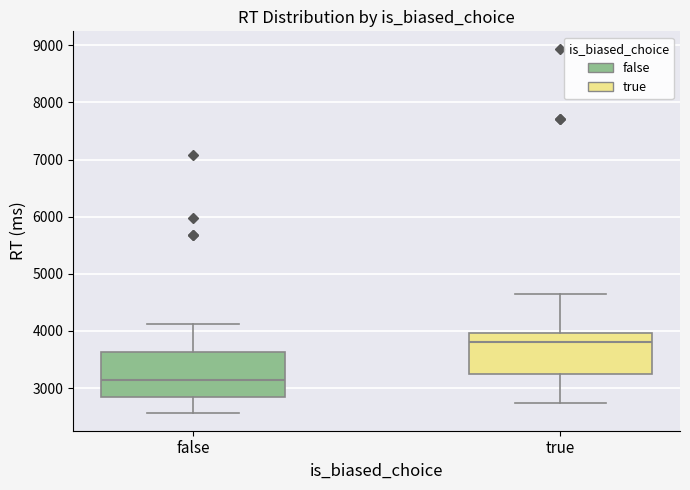

Reading left to right, read every box against the y-axis: the position of its median line, the range the box covers, and the ends of its whiskers. The values are not printed on the chart, so give them approximately, as read against the axis.

false: median 3100, box 2800 to 3600, whiskers 2600 to 4100
true: median 3800, box 3300 to 4000, whiskers 2700 to 4600